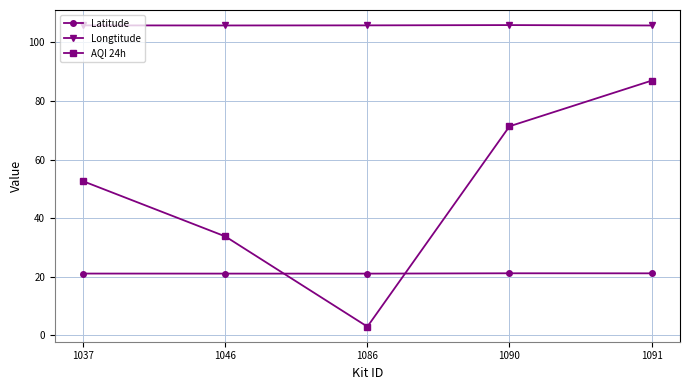

How many lines are shown in the chart?

3